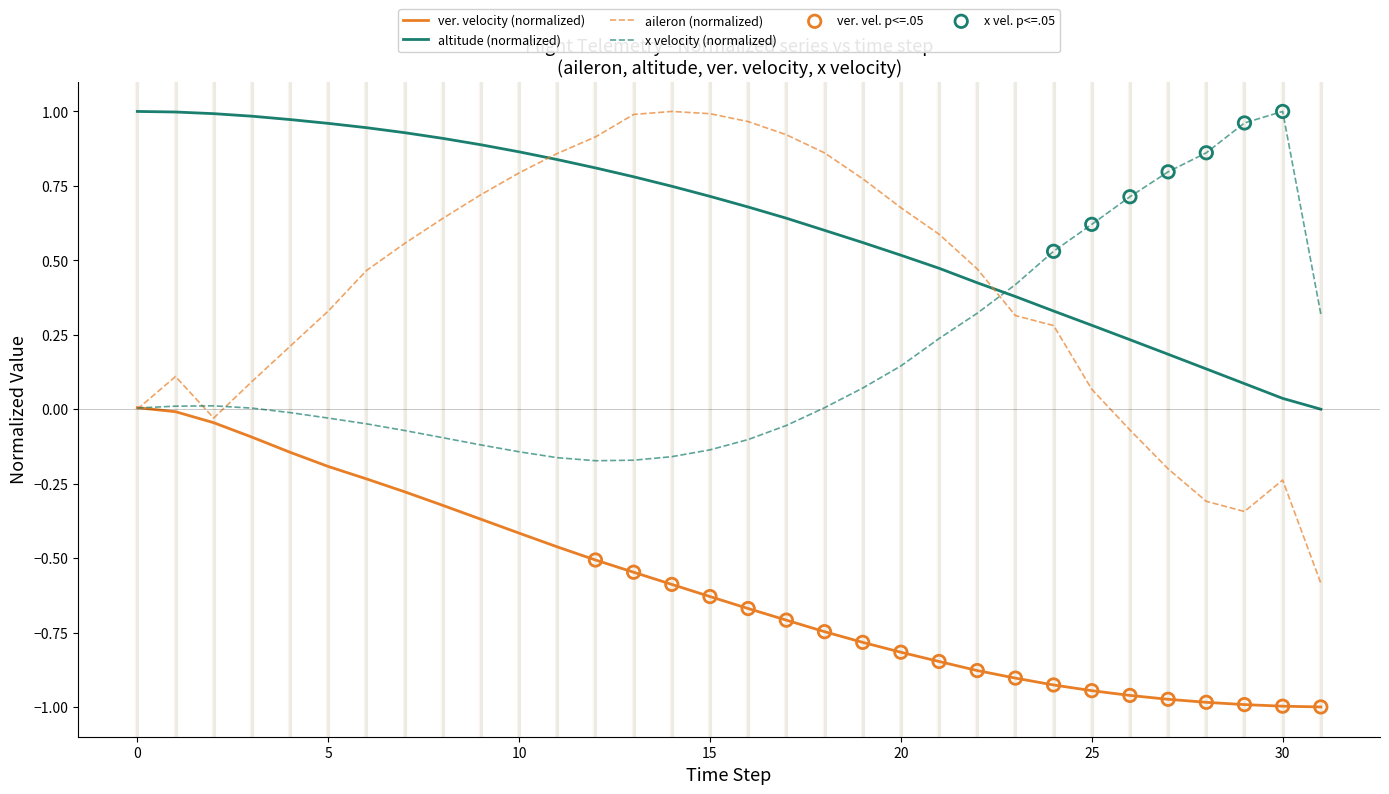

Rank the series by their average value, from highest to lowest.

altitude (normalized), aileron (normalized), x velocity (normalized), ver. velocity (normalized)